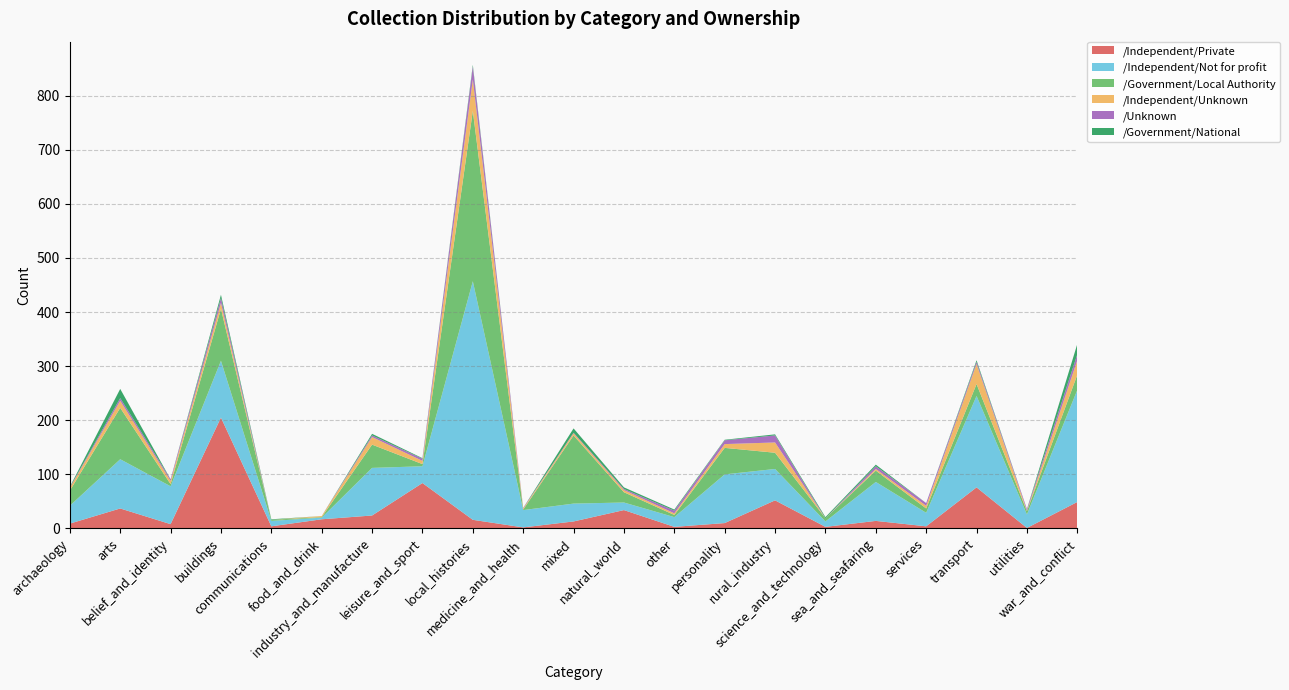

Reading left to right, extract all data points from this chart.

/Independent/Private: archaeology=9	arts=37	belief_and_identity=8	buildings=205	communications=4	food_and_drink=17	industry_and_manufacture=24	leisure_and_sport=84	local_histories=16	medicine_and_health=2	mixed=13	natural_world=34	other=3	personality=10	rural_industry=52	science_and_technology=3	sea_and_seafaring=14	services=4	transport=76	utilities=1	war_and_conflict=49
/Independent/Not for profit: archaeology=33	arts=91	belief_and_identity=70	buildings=105	communications=10	food_and_drink=3	industry_and_manufacture=88	leisure_and_sport=31	local_histories=441	medicine_and_health=32	mixed=33	natural_world=14	other=18	personality=90	rural_industry=58	science_and_technology=10	sea_and_seafaring=72	services=25	transport=169	utilities=25	war_and_conflict=207
/Government/Local Authority: archaeology=28	arts=95	belief_and_identity=4	buildings=96	communications=2	food_and_drink=1	industry_and_manufacture=43	leisure_and_sport=4	local_histories=315	medicine_and_health=1	mixed=126	natural_world=19	other=4	personality=49	rural_industry=30	science_and_technology=6	sea_and_seafaring=21	services=8	transport=22	utilities=6	war_and_conflict=28
/Independent/Unknown: archaeology=5	arts=13	belief_and_identity=6	buildings=11	communications=0	food_and_drink=2	industry_and_manufacture=14	leisure_and_sport=6	local_histories=58	medicine_and_health=2	mixed=4	natural_world=4	other=3	personality=7	rural_industry=19	science_and_technology=0	sea_and_seafaring=3	services=5	transport=37	utilities=1	war_and_conflict=27
/Unknown: archaeology=1	arts=5	belief_and_identity=3	buildings=9	communications=0	food_and_drink=0	industry_and_manufacture=3	leisure_and_sport=4	local_histories=24	medicine_and_health=1	mixed=1	natural_world=2	other=5	personality=7	rural_industry=13	science_and_technology=0	sea_and_seafaring=5	services=5	transport=4	utilities=3	war_and_conflict=11
/Government/National: archaeology=1	arts=17	belief_and_identity=0	buildings=6	communications=1	food_and_drink=0	industry_and_manufacture=3	leisure_and_sport=1	local_histories=3	medicine_and_health=0	mixed=8	natural_world=3	other=2	personality=1	rural_industry=2	science_and_technology=2	sea_and_seafaring=3	services=0	transport=3	utilities=0	war_and_conflict=19